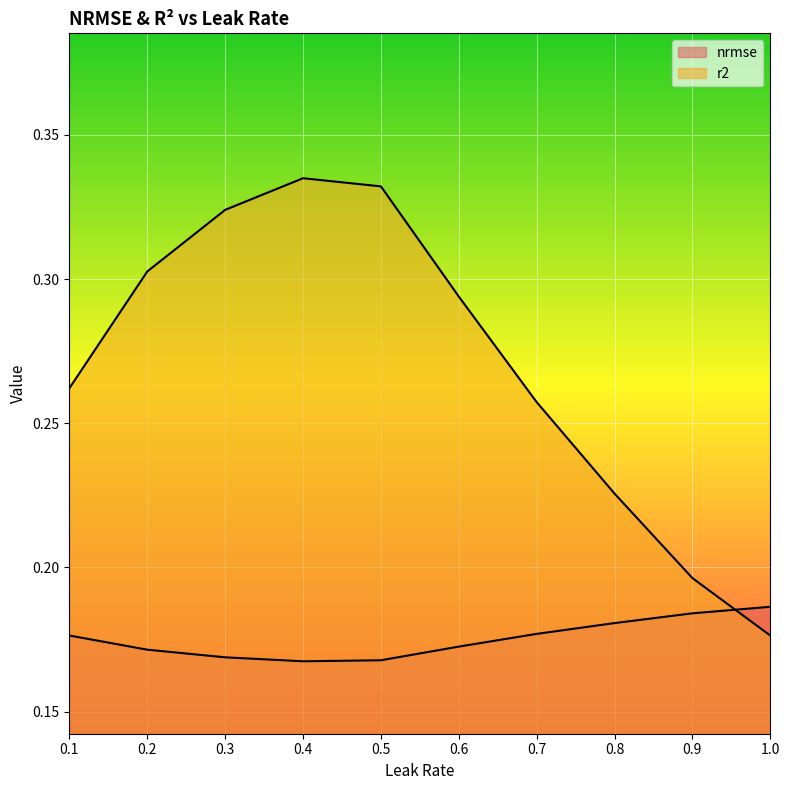

Reading right to left, transcribe all the data shown in this chart.

nrmse: 0.2	0.2	0.2	0.2	0.2	0.2	0.2	0.2	0.2	0.2
r2: 0.2	0.2	0.2	0.3	0.3	0.3	0.3	0.3	0.3	0.3